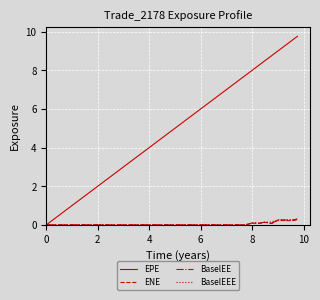

Which series has the largest range (max minus min)?

EPE